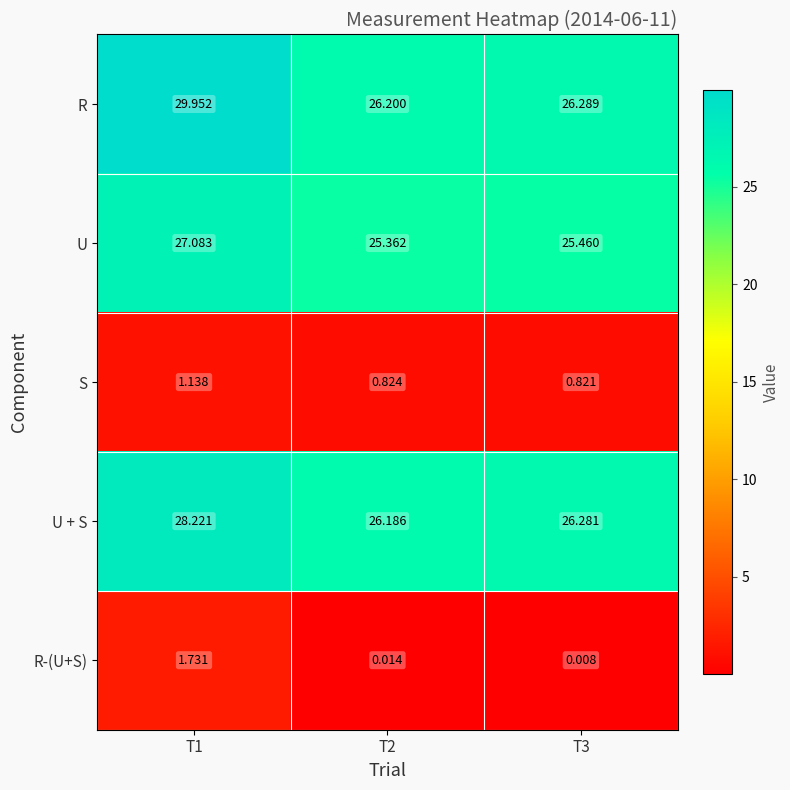

List the series in order of their peak value, highest first.

R, U + S, U, R-(U+S), S